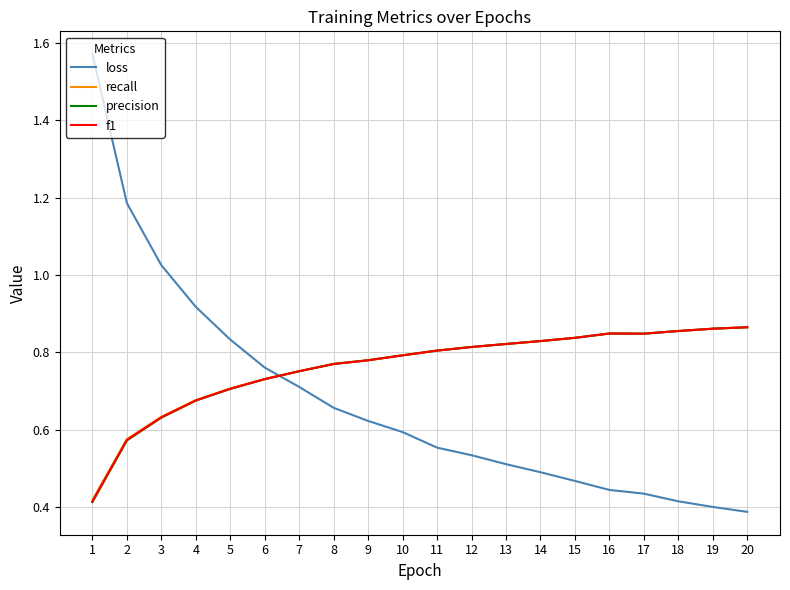

Between 1 and 8, which series saw the biggest shift?

loss